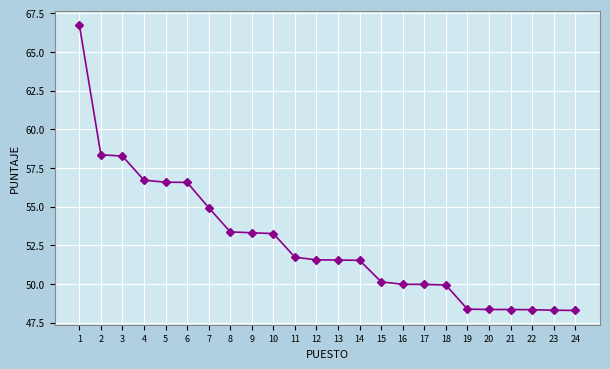

What is the change in value from 2 to 19?

-10.0